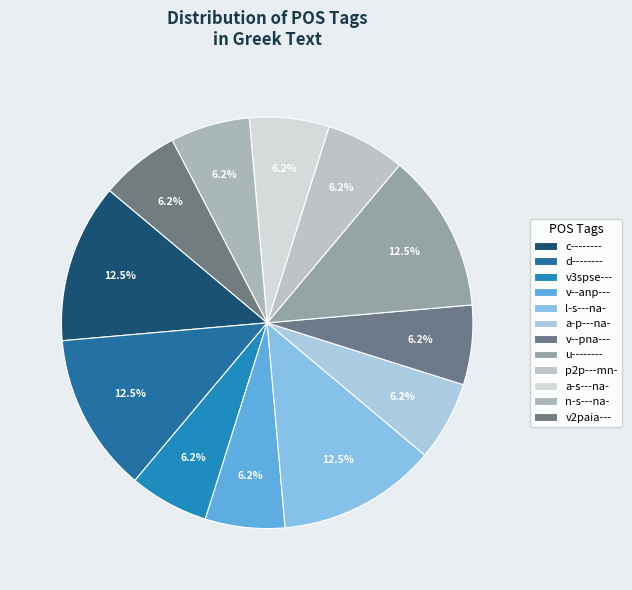

What percentage is NOT represented by a-p---na-?

93.7%